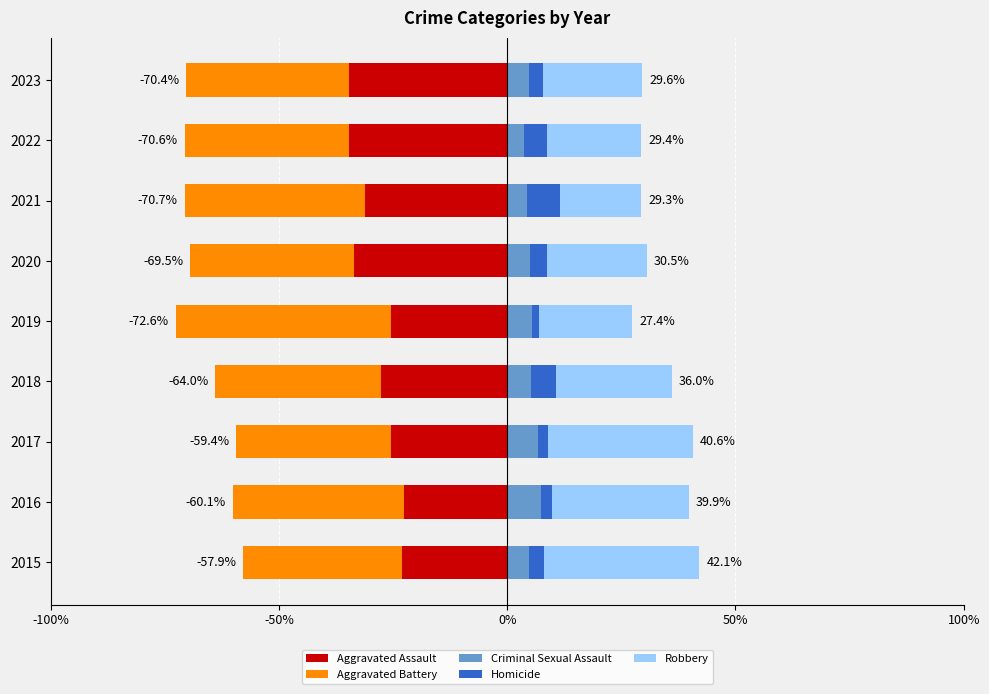

What is the maximum value for Criminal Sexual Assault?

7.4